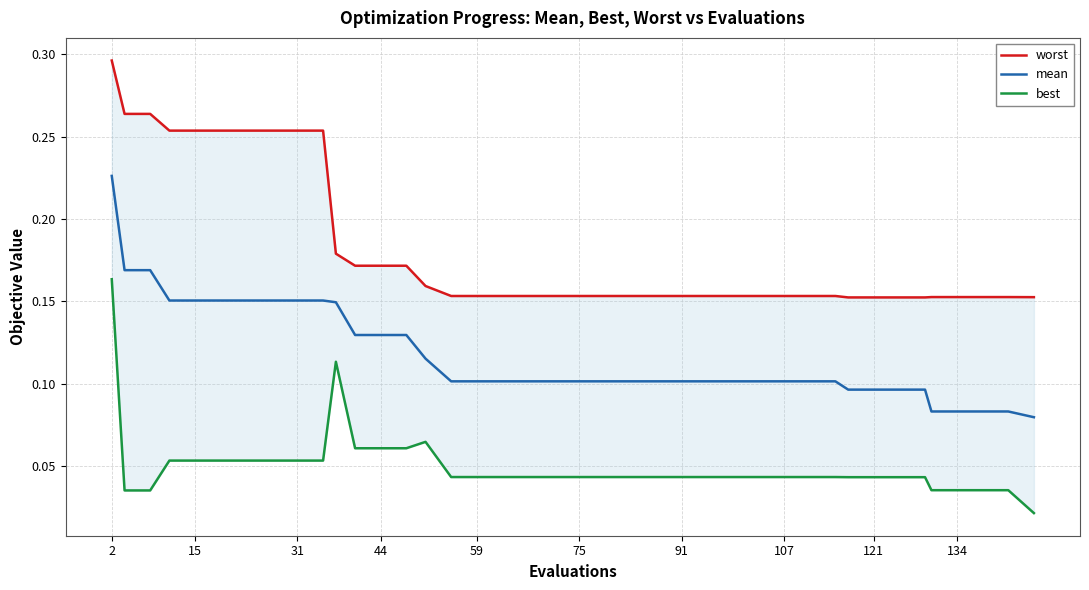

What are all the series names shown in the legend?

worst, mean, best